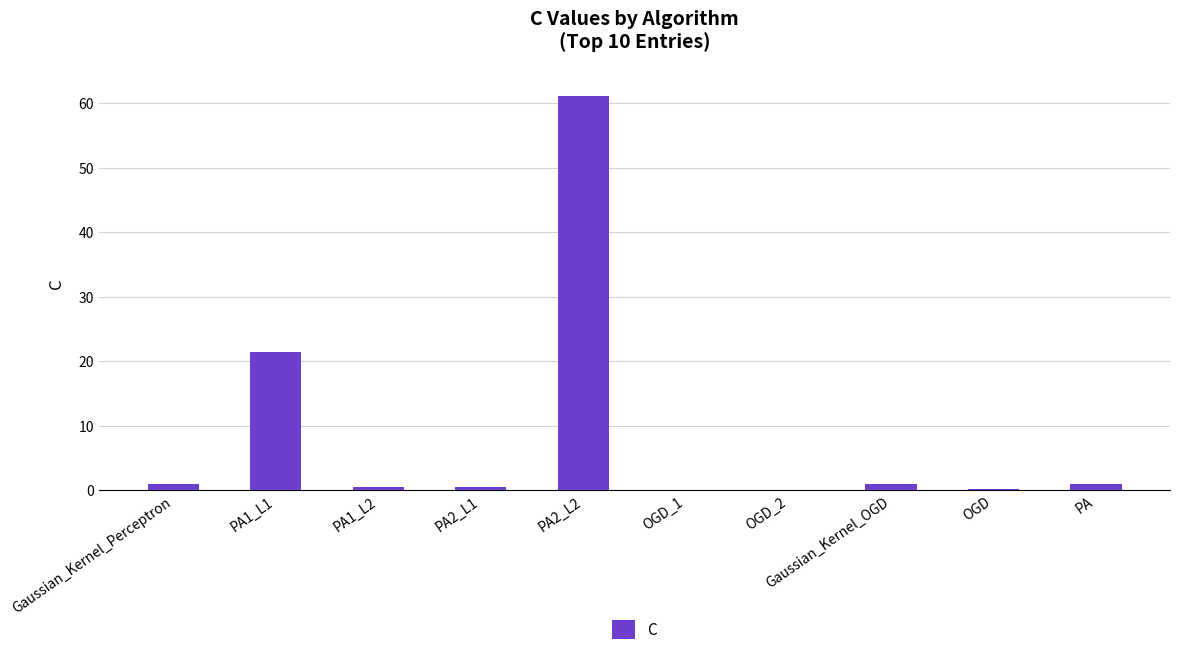

The value at PA1_L1 is 21.4. True or false?

True